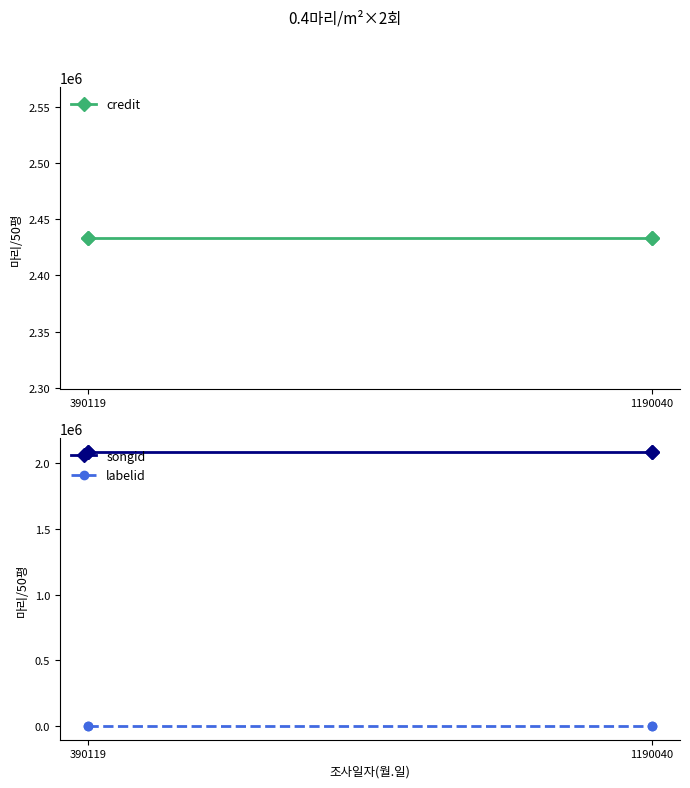

True or false: credit and songid intersect in this chart.

False